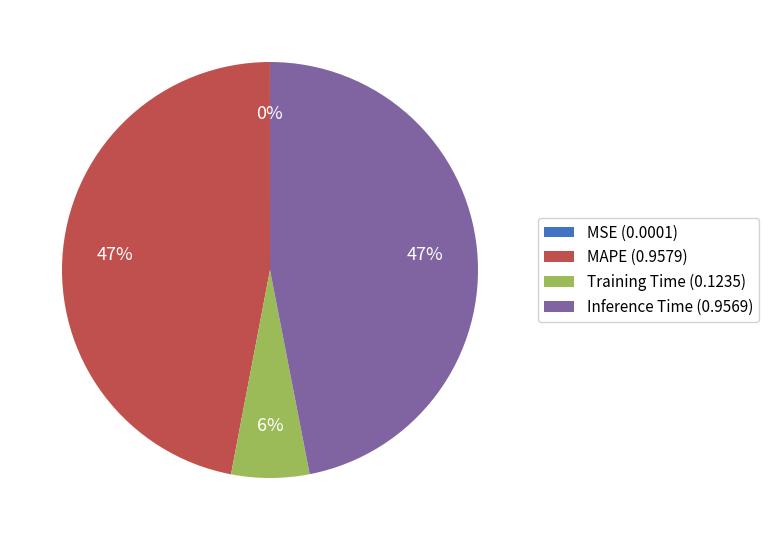

To the nearest percent, what portion does Inference Time represent?

47%